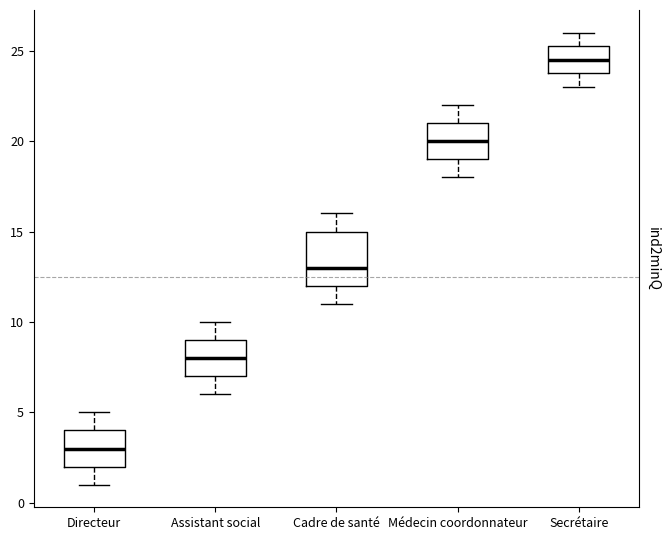

Where is the upper edge of the box for Médecin coordonnateur on the y-axis? The values are not printed on the chart, so give them approximately, as read against the axis.

21.0